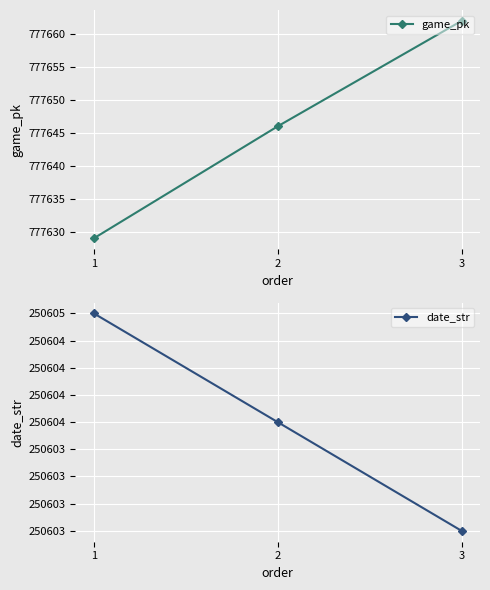

At which category is the sum across all series the highest?

3